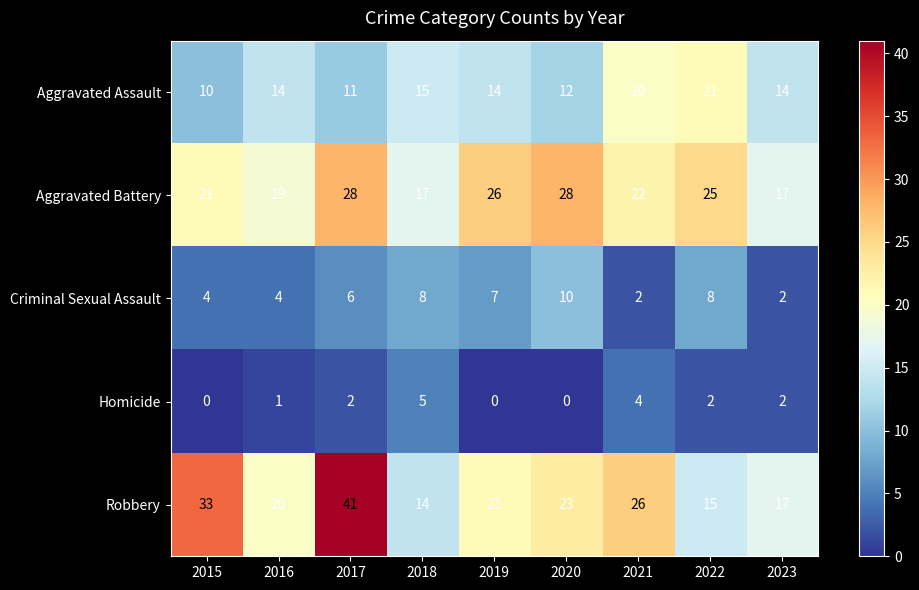

Between 2019 and 2023, which is larger?

2019